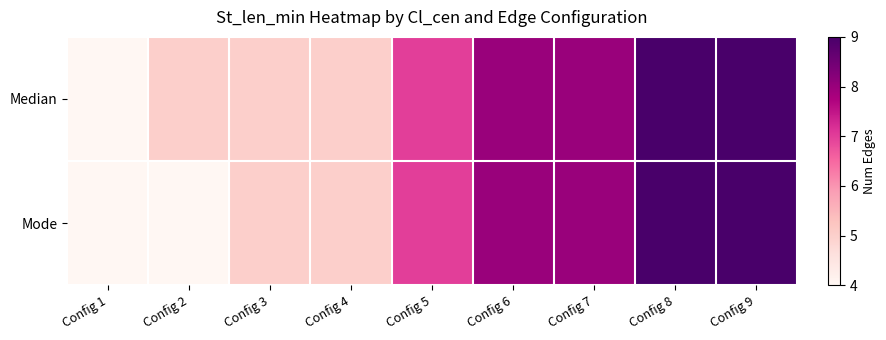

Count the number of data series in this chart.

2